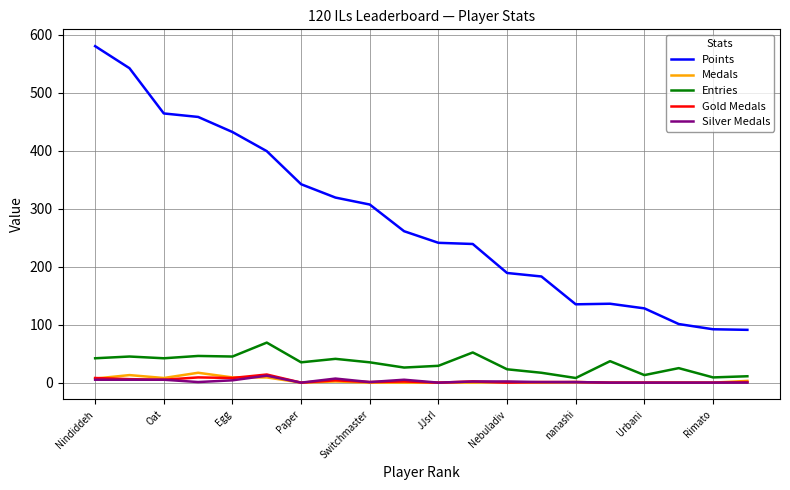

Which series has the largest total across all categories?

Points